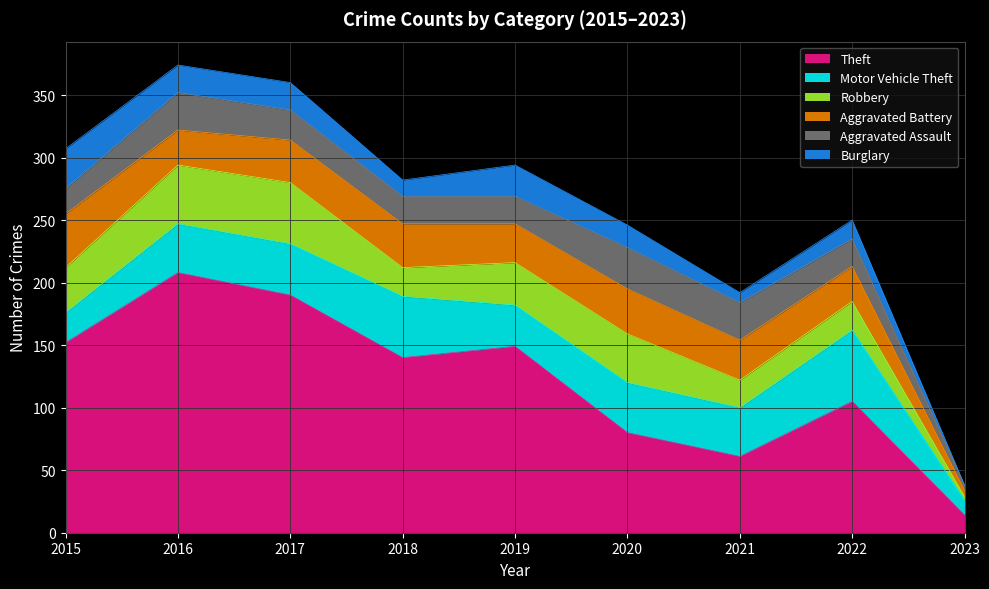

Does the chart display data point markers on the line(s)?

No